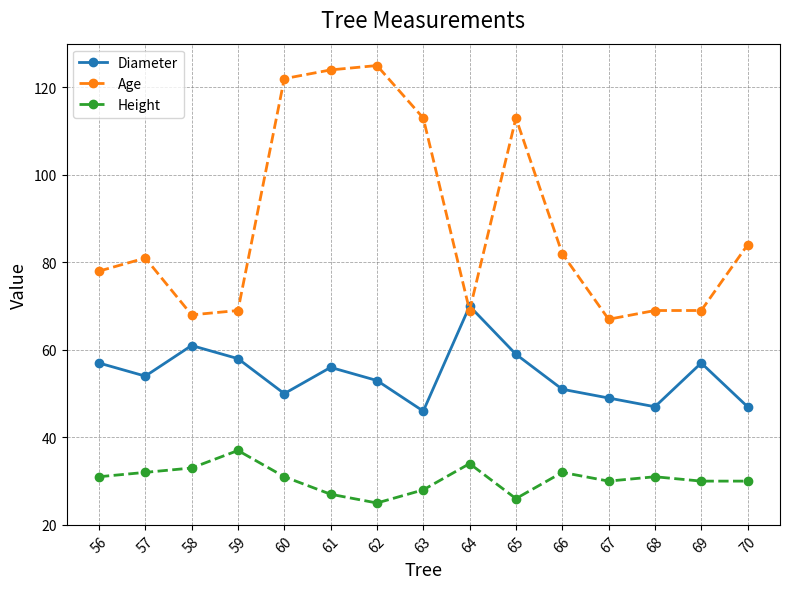

True or false: Height has a value of 32 at 66.

True